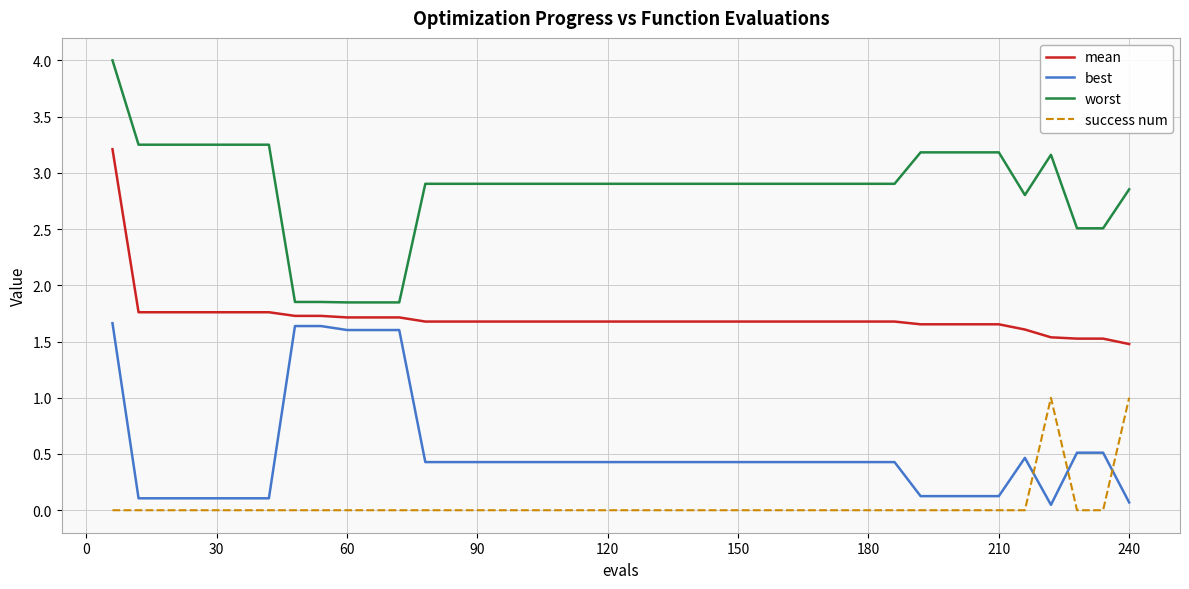

True or false: worst and best cross at least once.

False